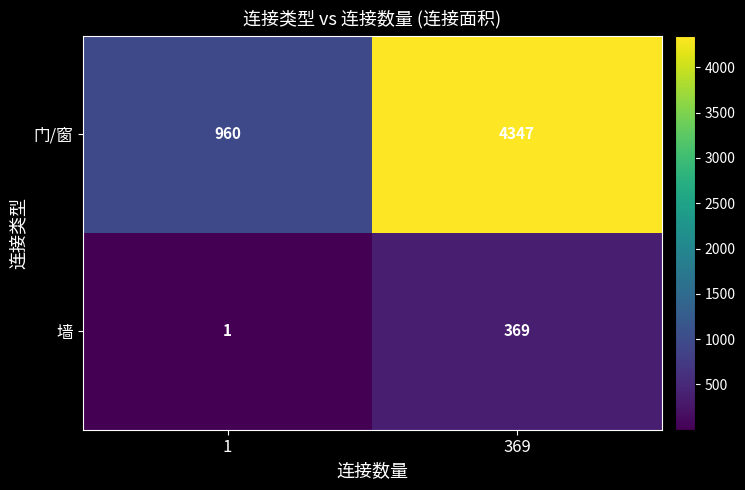

Reading right to left, transcribe all the data shown in this chart.

门/窗: 4347	960
墙: 369	1